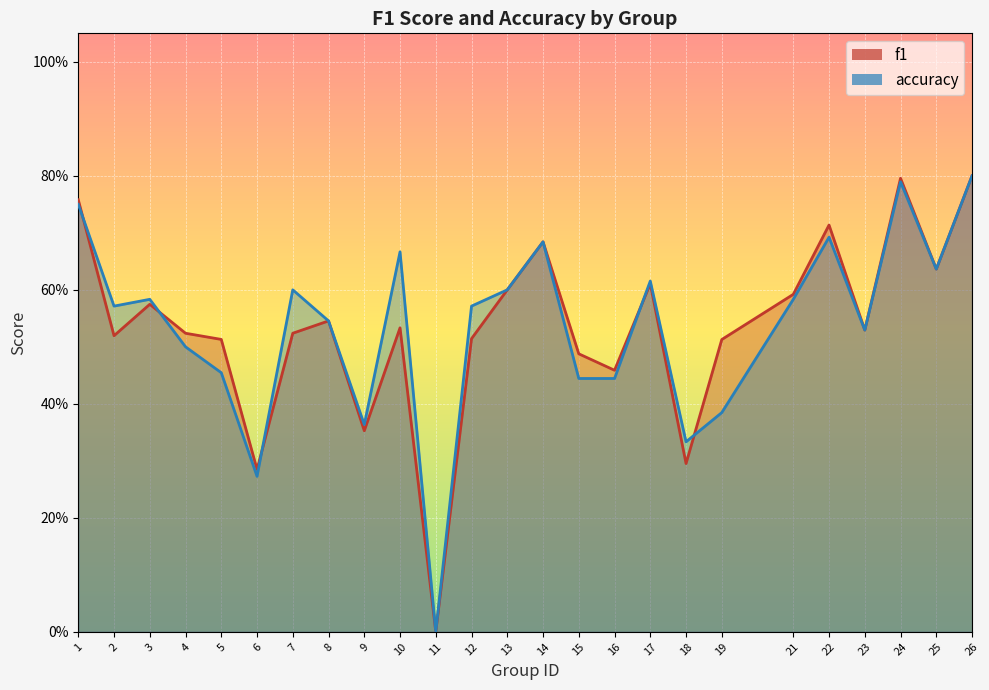

At which category is the sum across all series the highest?

26